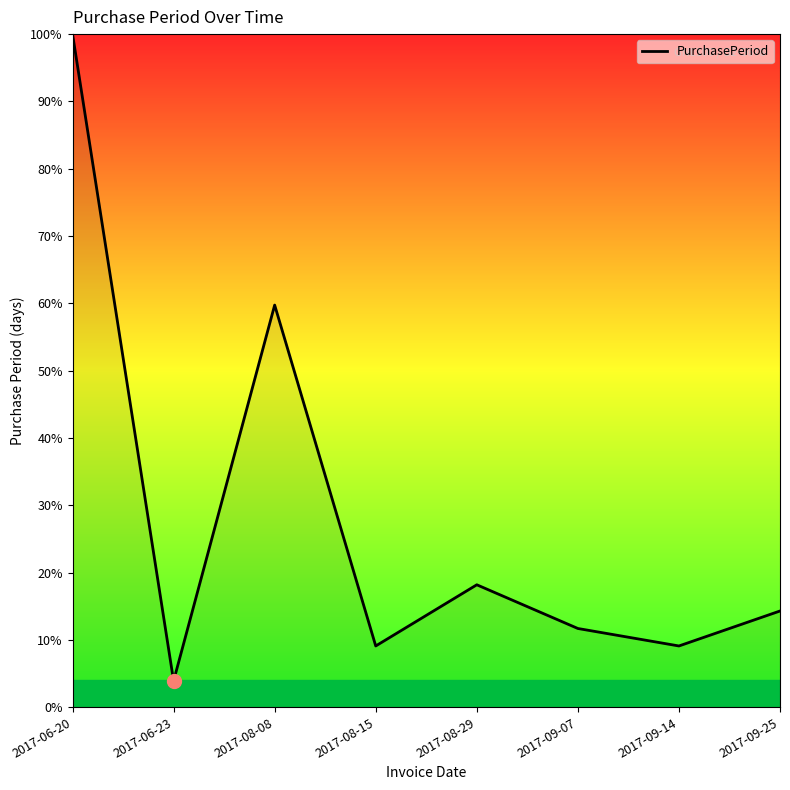

Reading left to right, extract all data points from this chart.

100.0	3.9	59.7	9.1	18.2	11.7	9.1	14.3